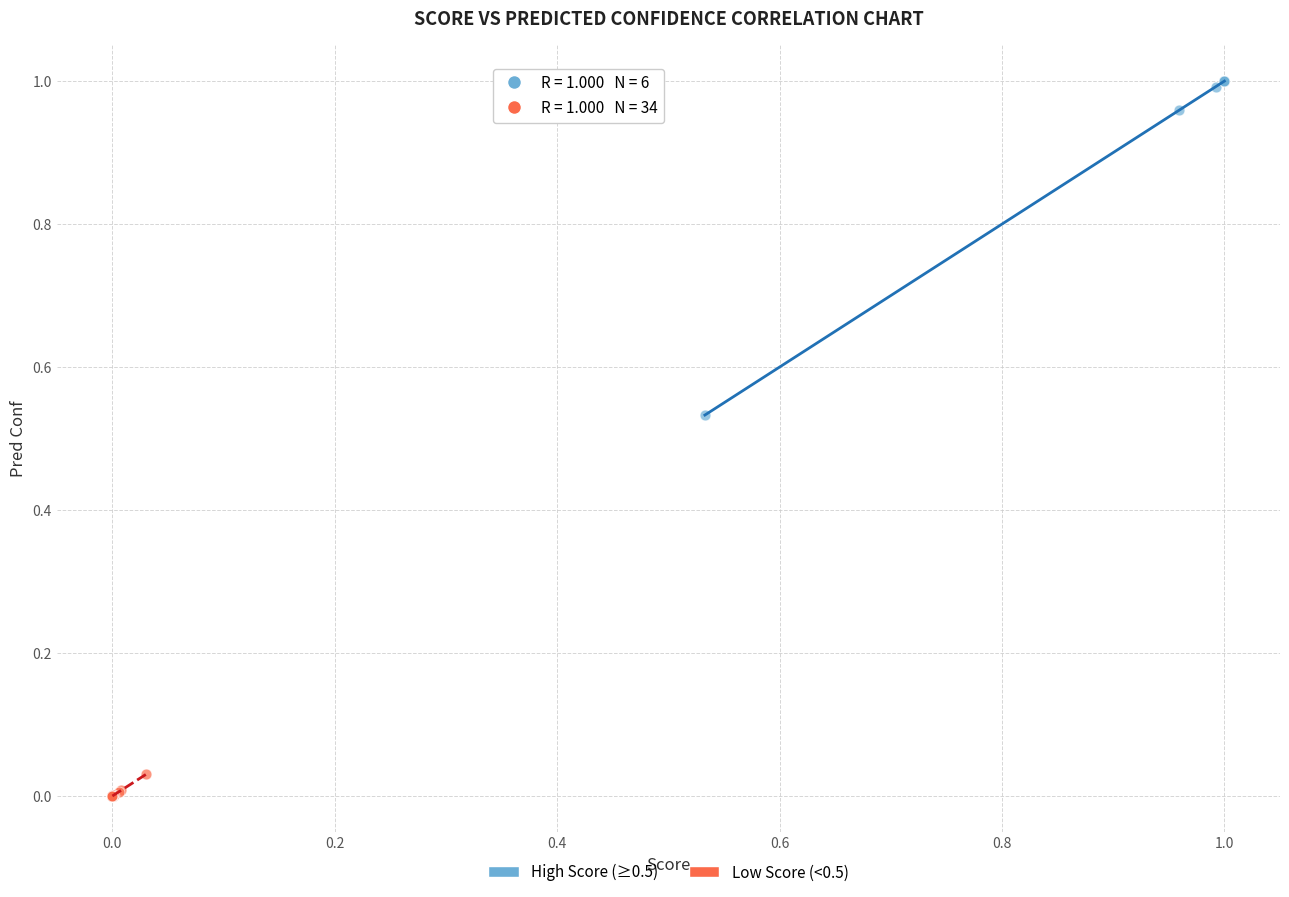

Which series has the widest spread of Y values?

High Score (≥0.5)